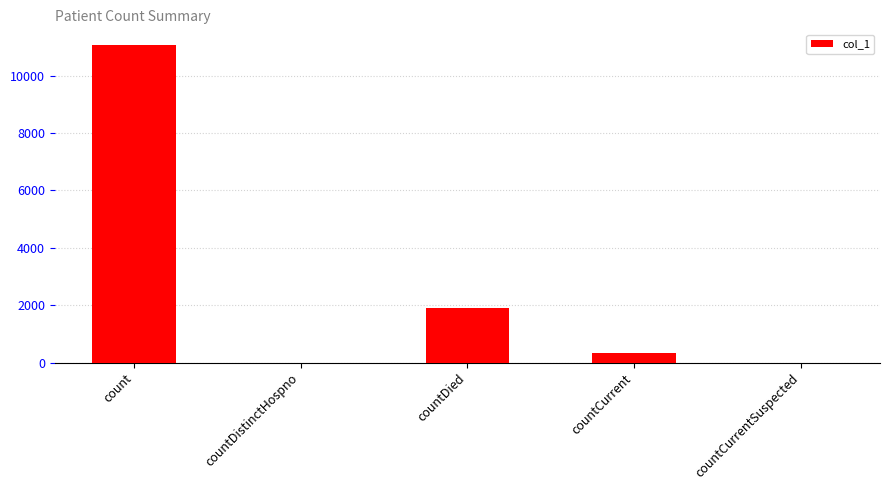

What is the sum of the values at count and countDied?

12956